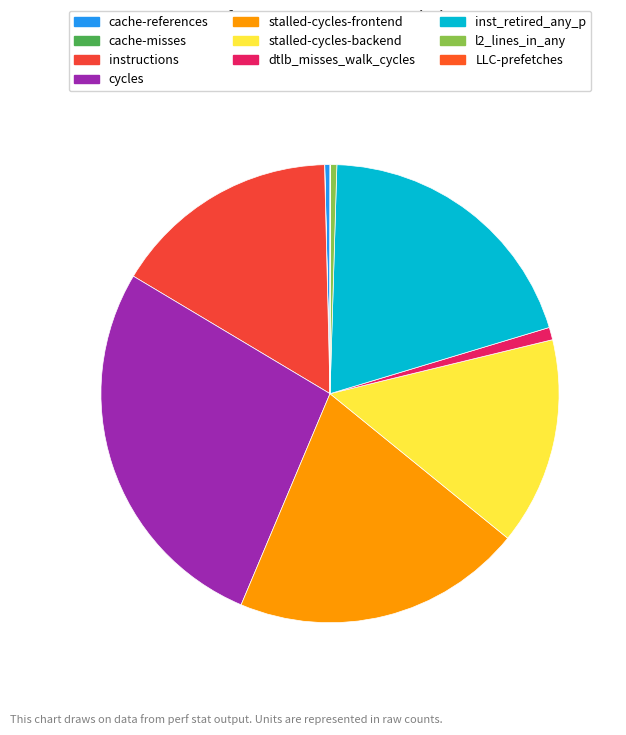

Rank the categories by value from lowest to highest.

cache-misses, LLC-prefetches, cache-references, l2_lines_in_any, dtlb_misses_walk_cycles, stalled-cycles-backend, instructions, inst_retired_any_p, stalled-cycles-frontend, cycles